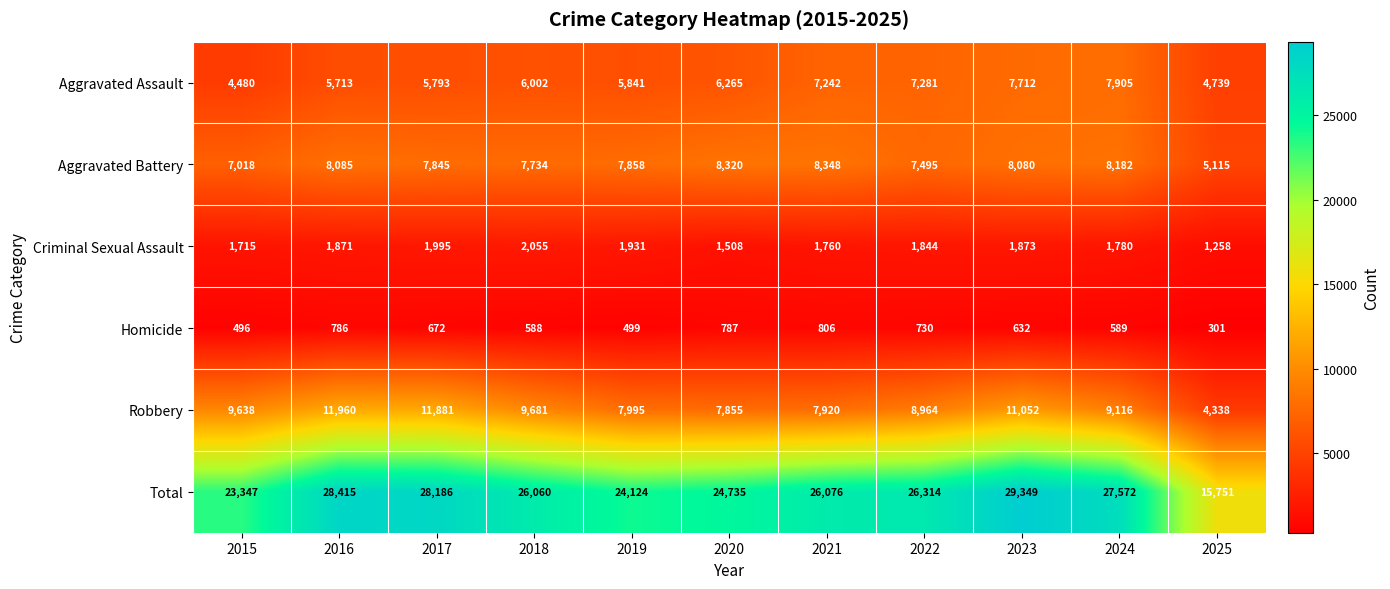

Rank the series by their maximum value, from highest to lowest.

Total, Robbery, Aggravated Battery, Aggravated Assault, Criminal Sexual Assault, Homicide